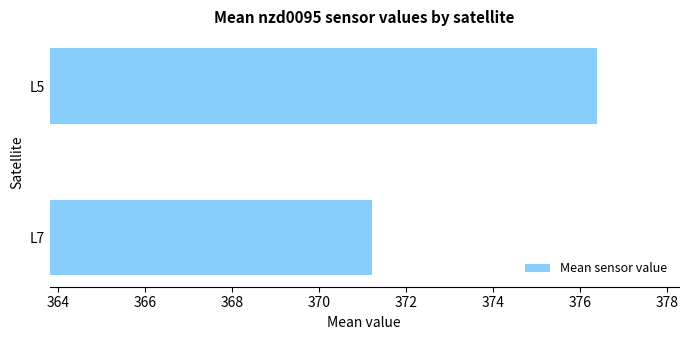

Count the number of data series in this chart.

1